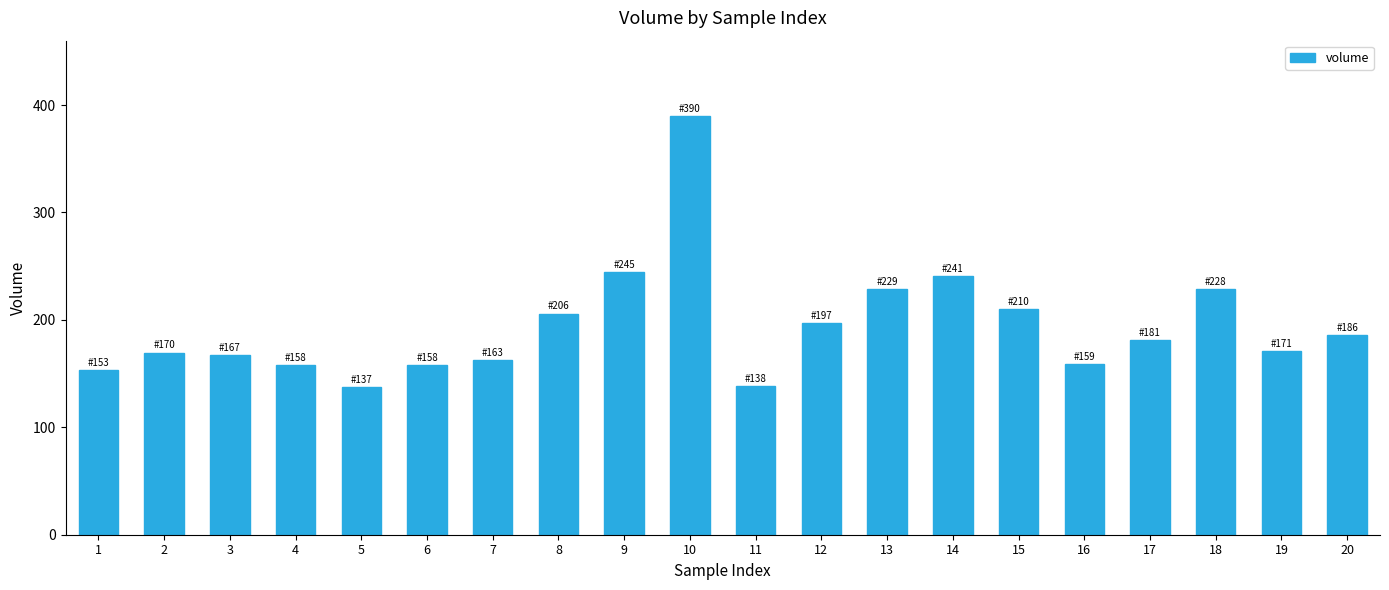

What is the value of the 3rd bar from the left?

167.5